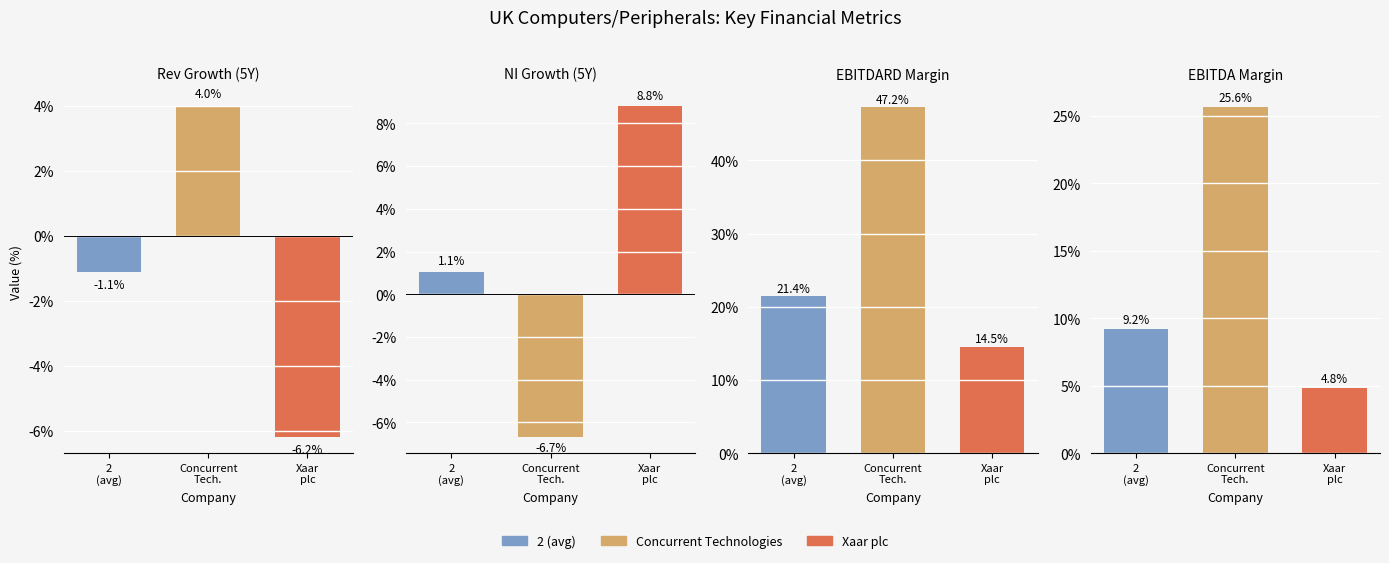

True or false: ebitdard_margin has a value of 0.5 at Concurrent Technologies.

True